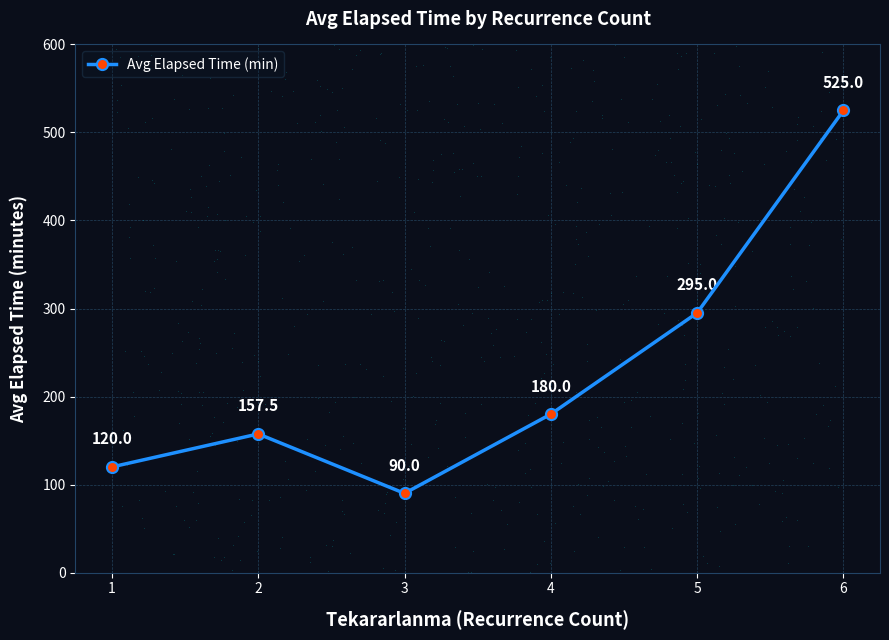

Approximately how many times larger is the value at 4 compared to 5?

0.6